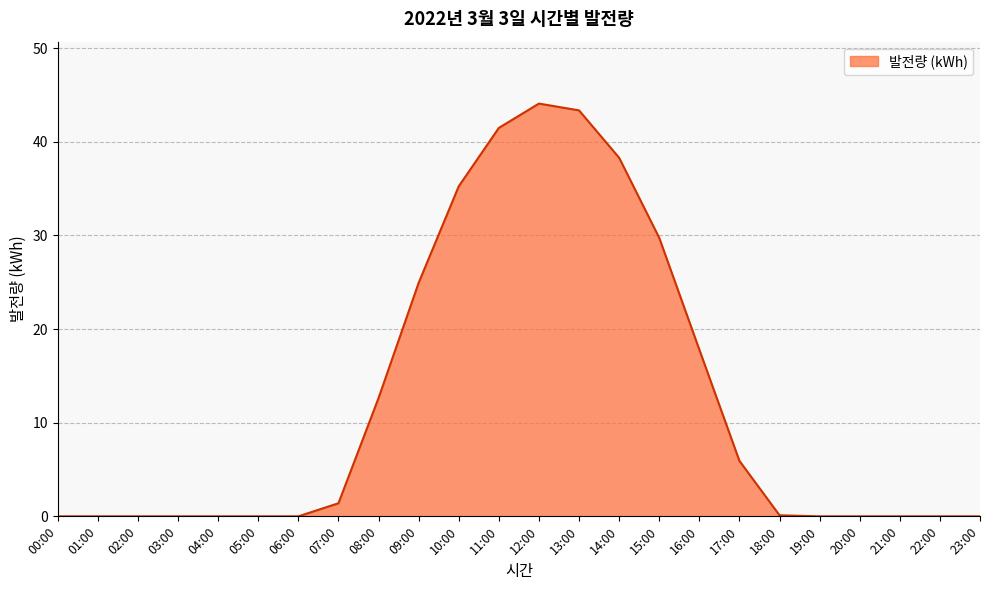

What is the average value?

12.3